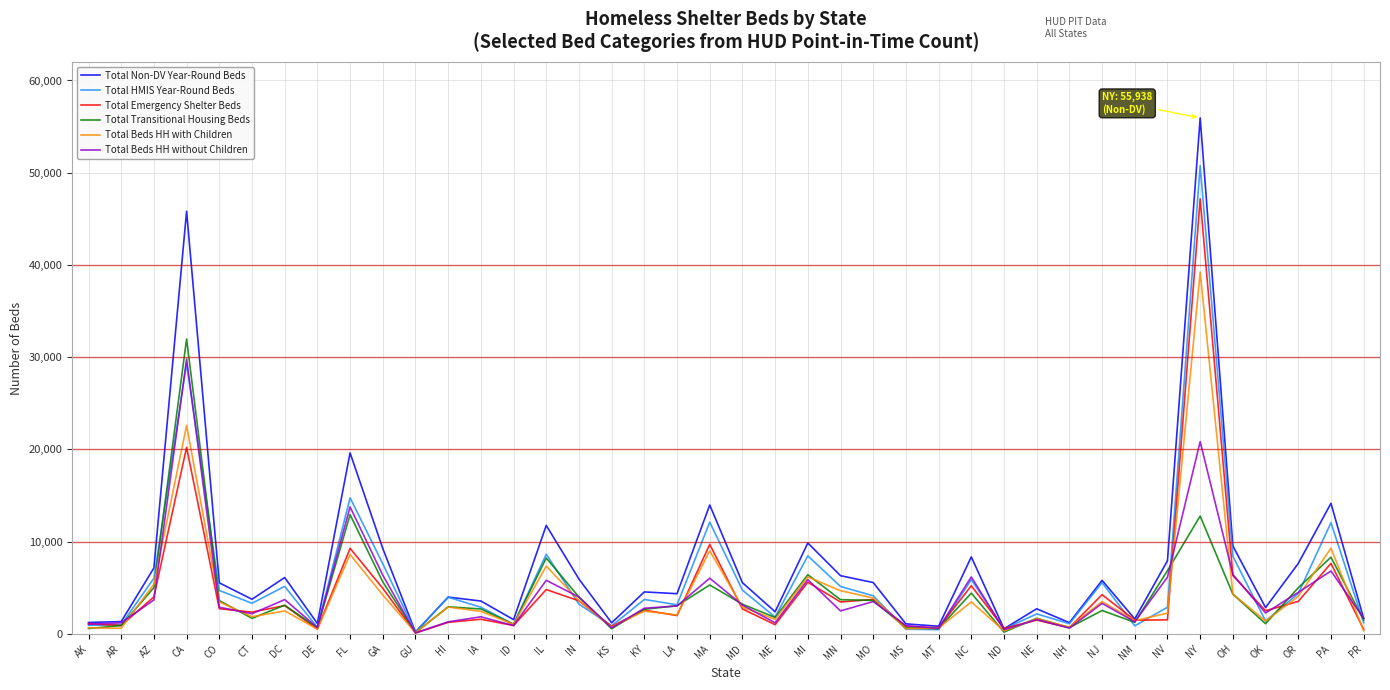

Does the chart display data point markers on the line(s)?

No